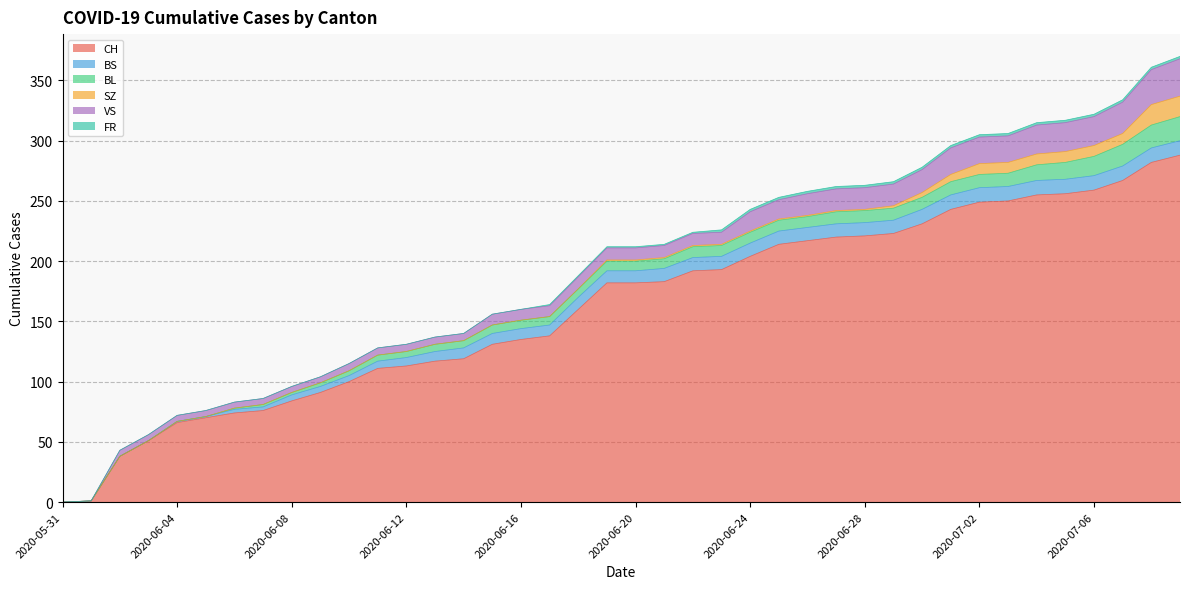

True or false: FR has more than 2 points higher than both neighbors.

False